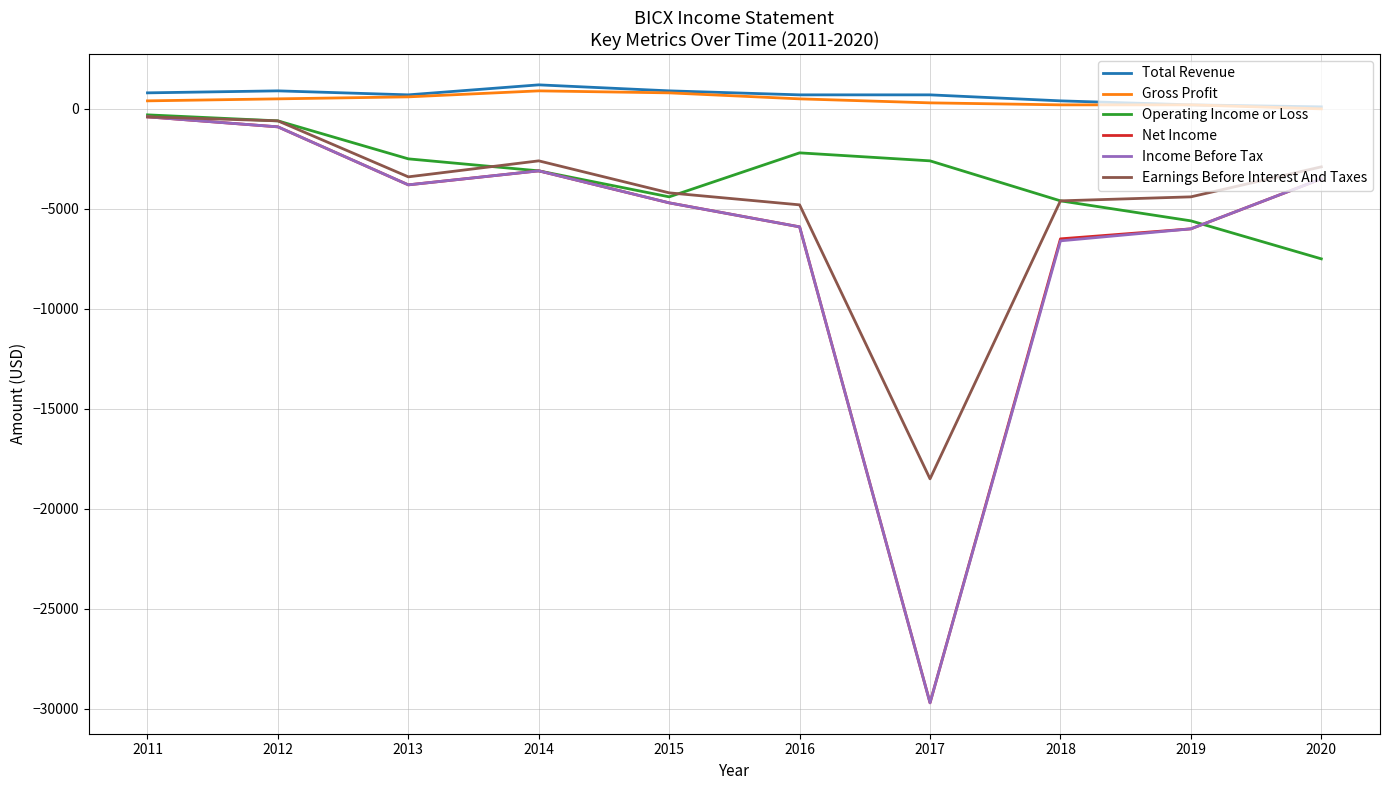

How many interior local peaks does the Income Before Tax series have?

1